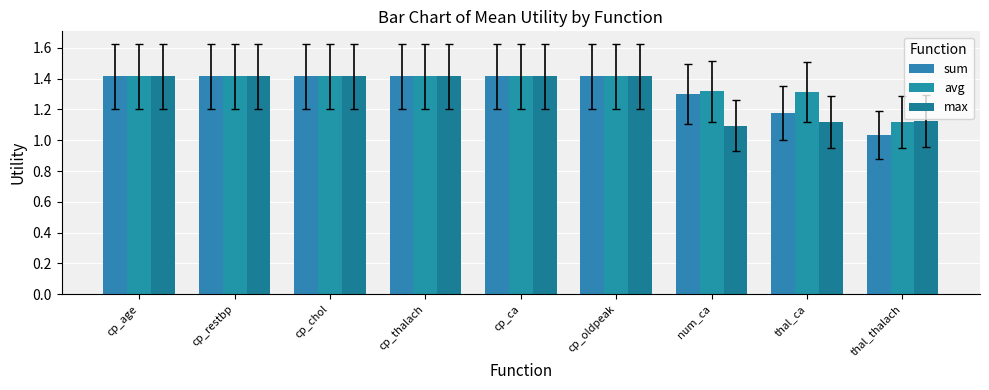

Where is sum nearest to the value 1?

thal_thalach